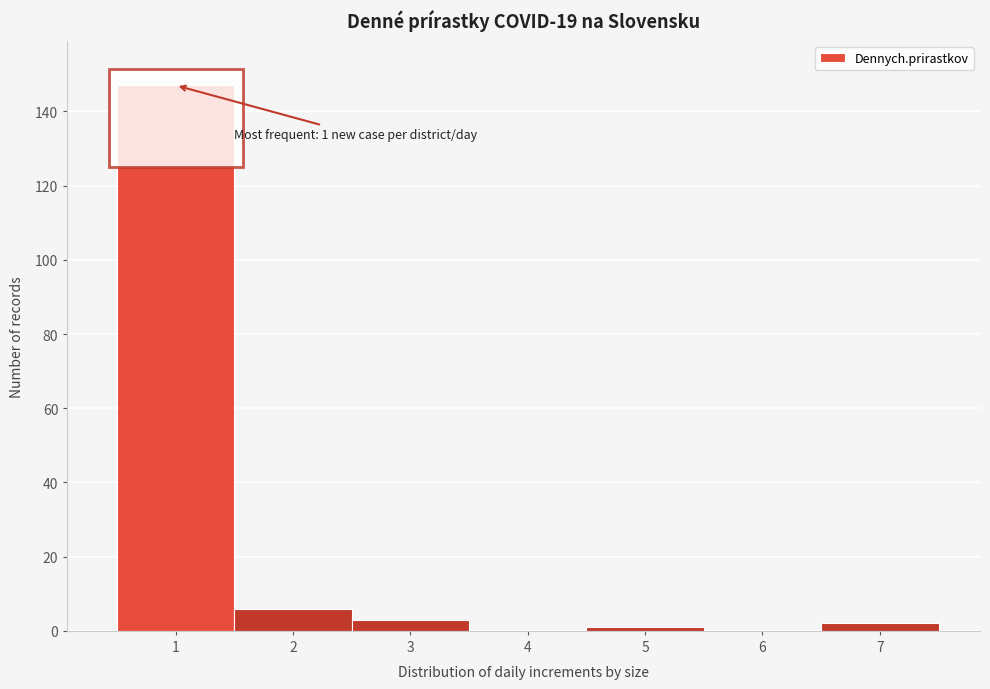

What is the change in value from 1 to 4?

-147